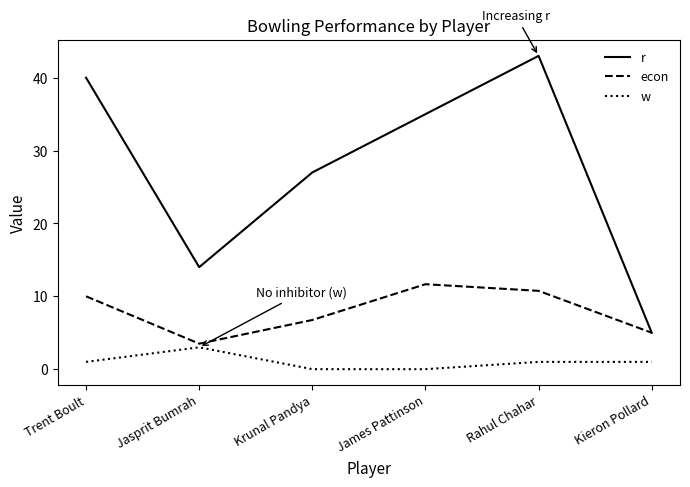

How many series are shown in this chart?

3